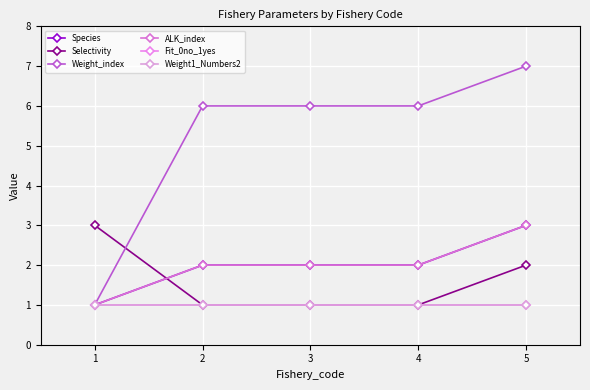

Does the chart have visible grid lines?

Yes